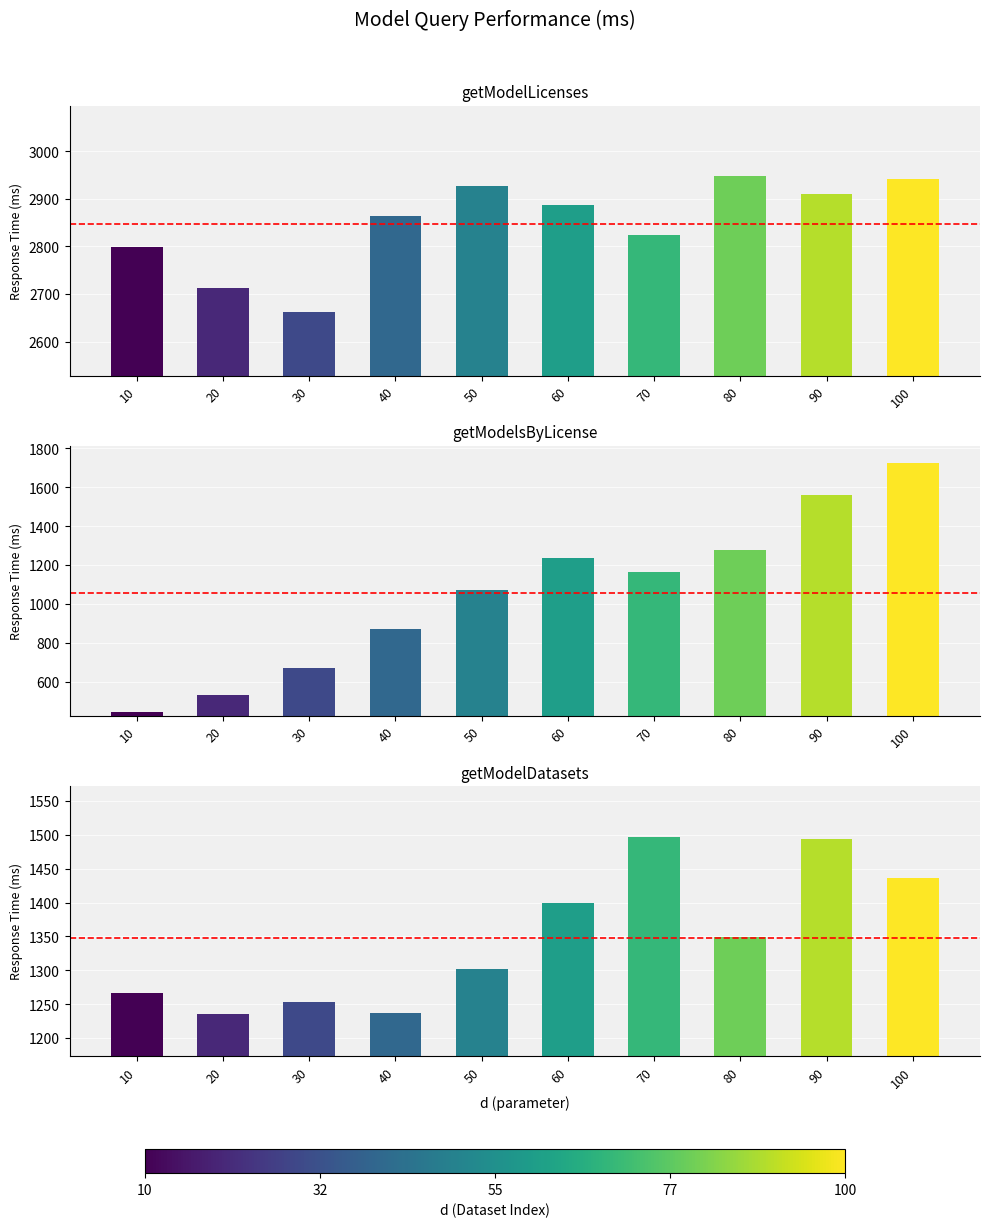

Which series has the largest total across all categories?

getModelLicenses